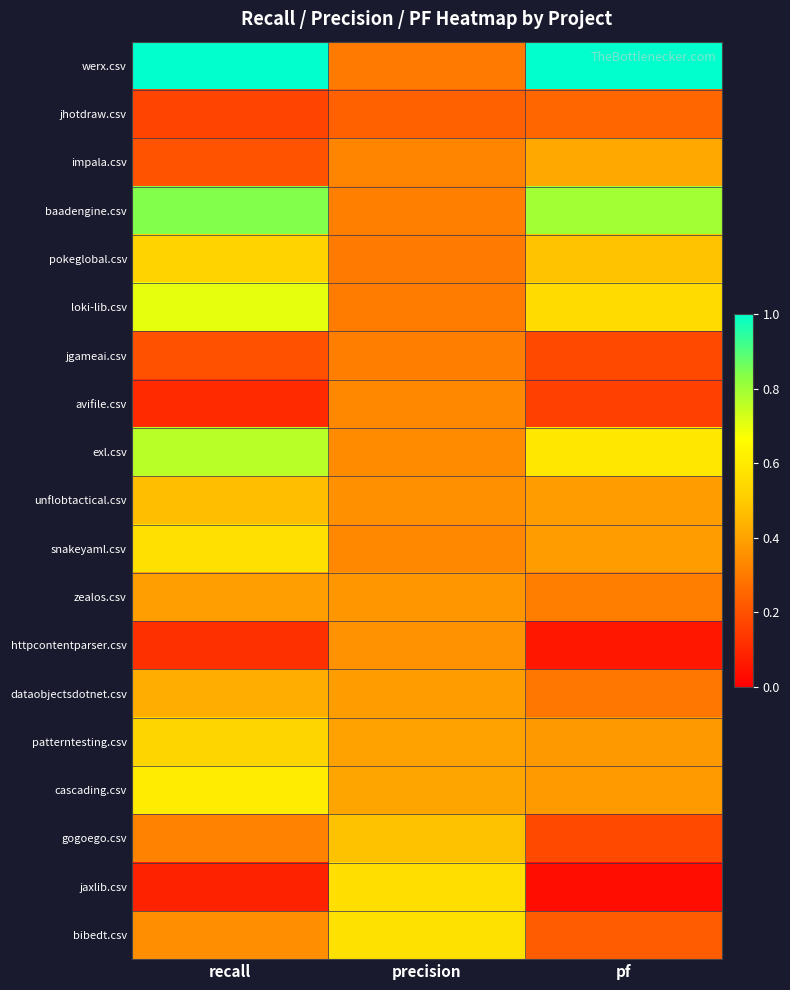

Which series has the largest total across all categories?

werx.csv